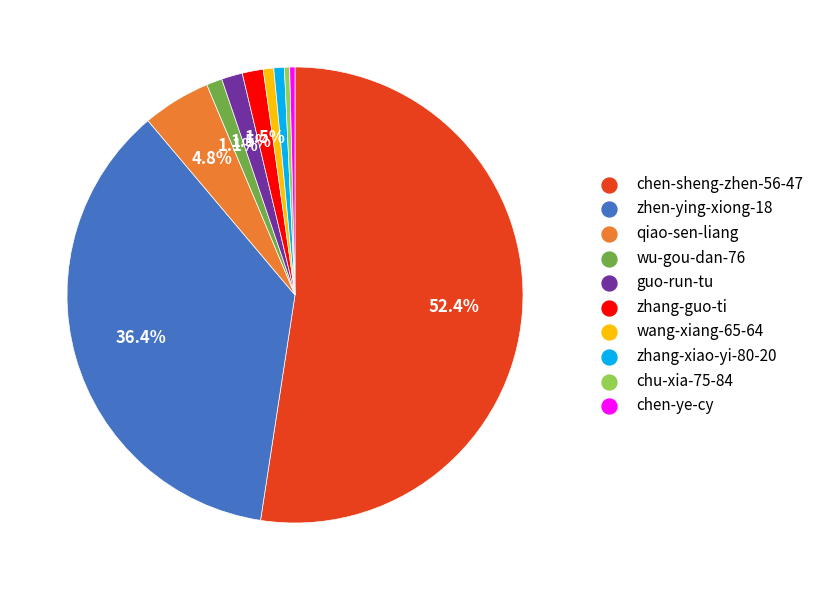

To the nearest percent, what is the average slice percentage?

10%